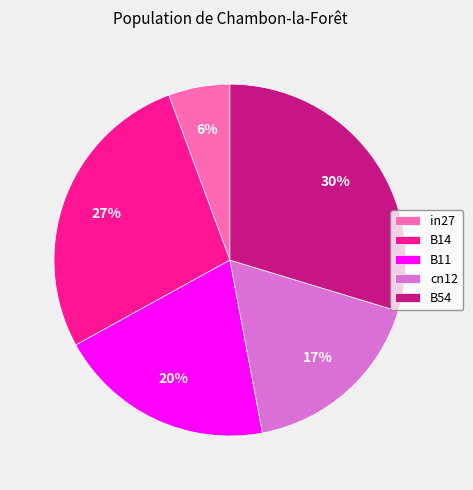

To the nearest percent, what is the combined percentage of B11 and in27?

26%